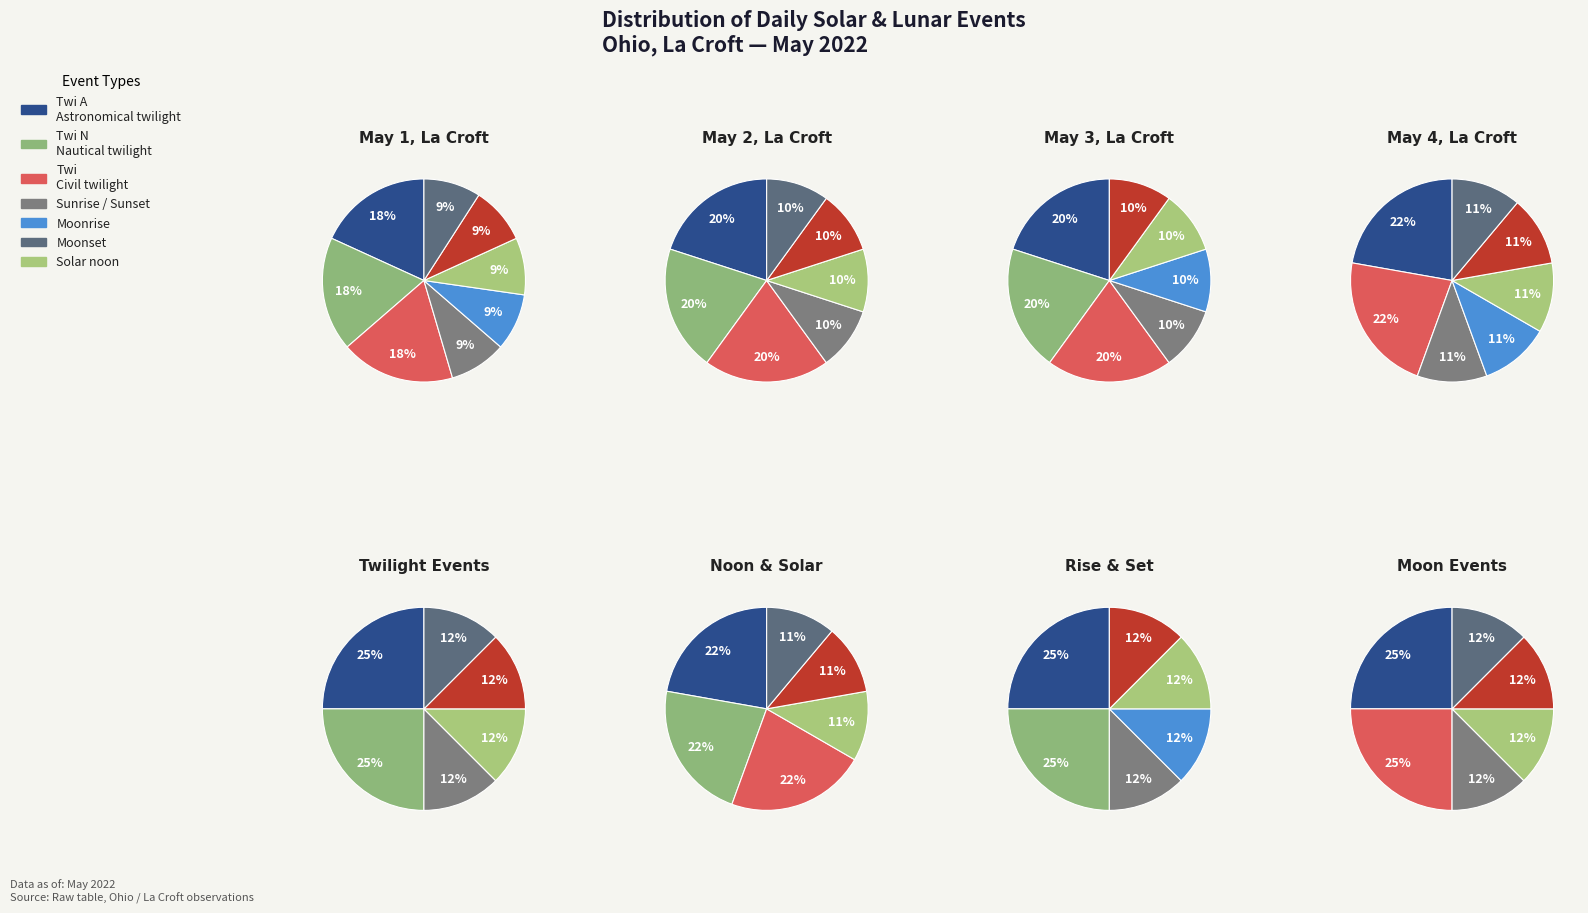

What percentage is the Sunset slice, to the nearest percent?

9%